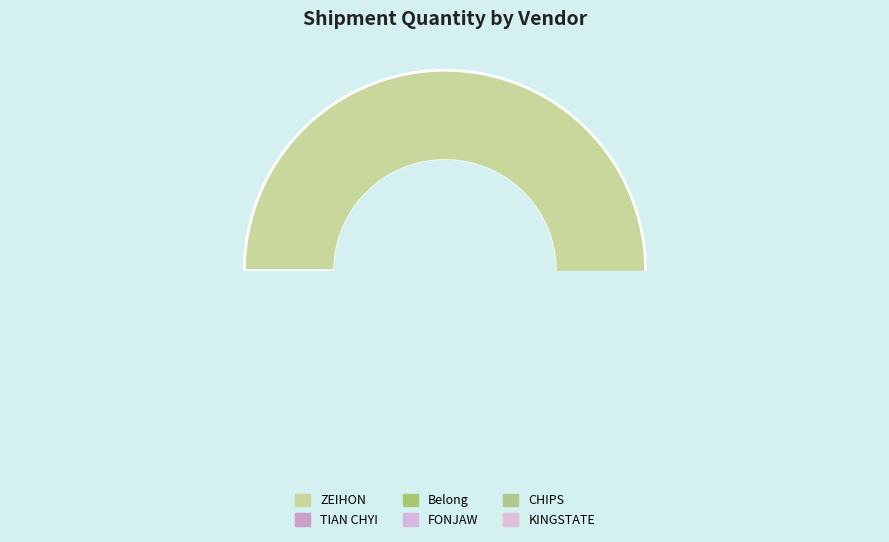

The 38 slice represents 1% of the pie. True or false?

False